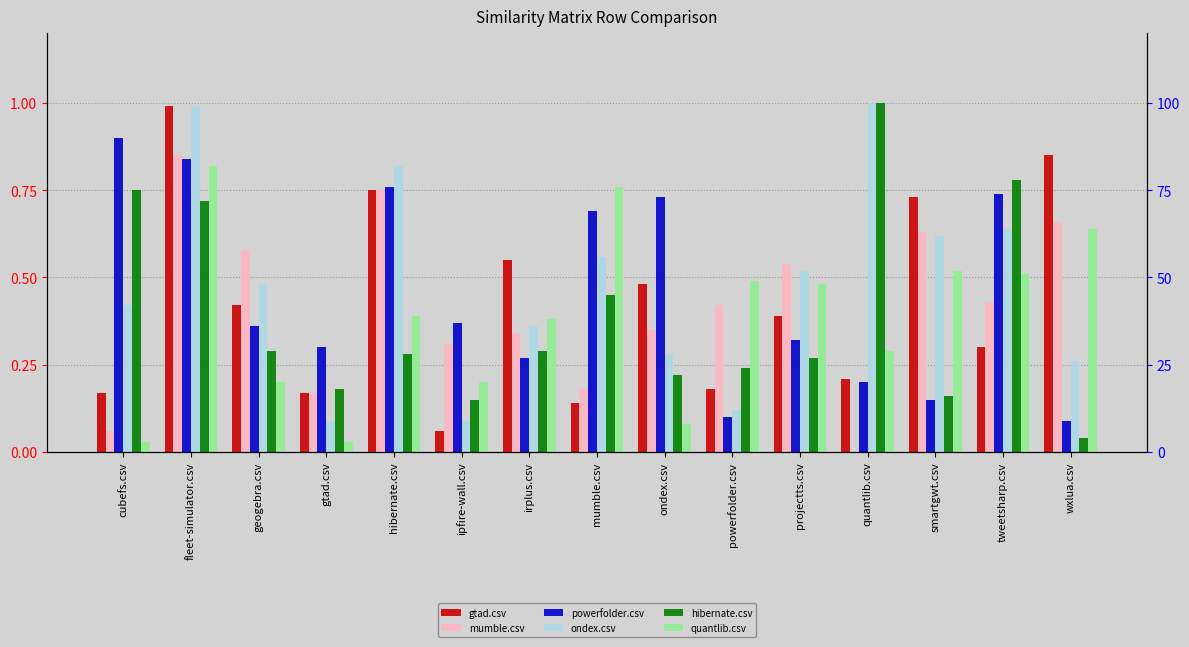

What is the total value across all series at ipfire-wall.csv?

1.2